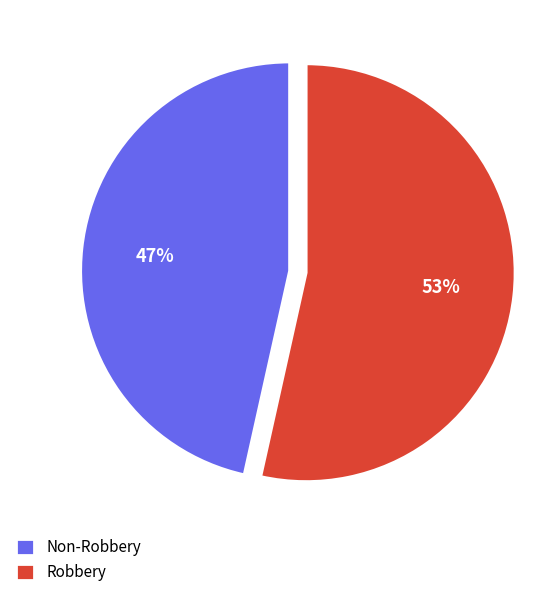

Do Non-Robbery and Robbery together represent more than half of the pie?

Yes